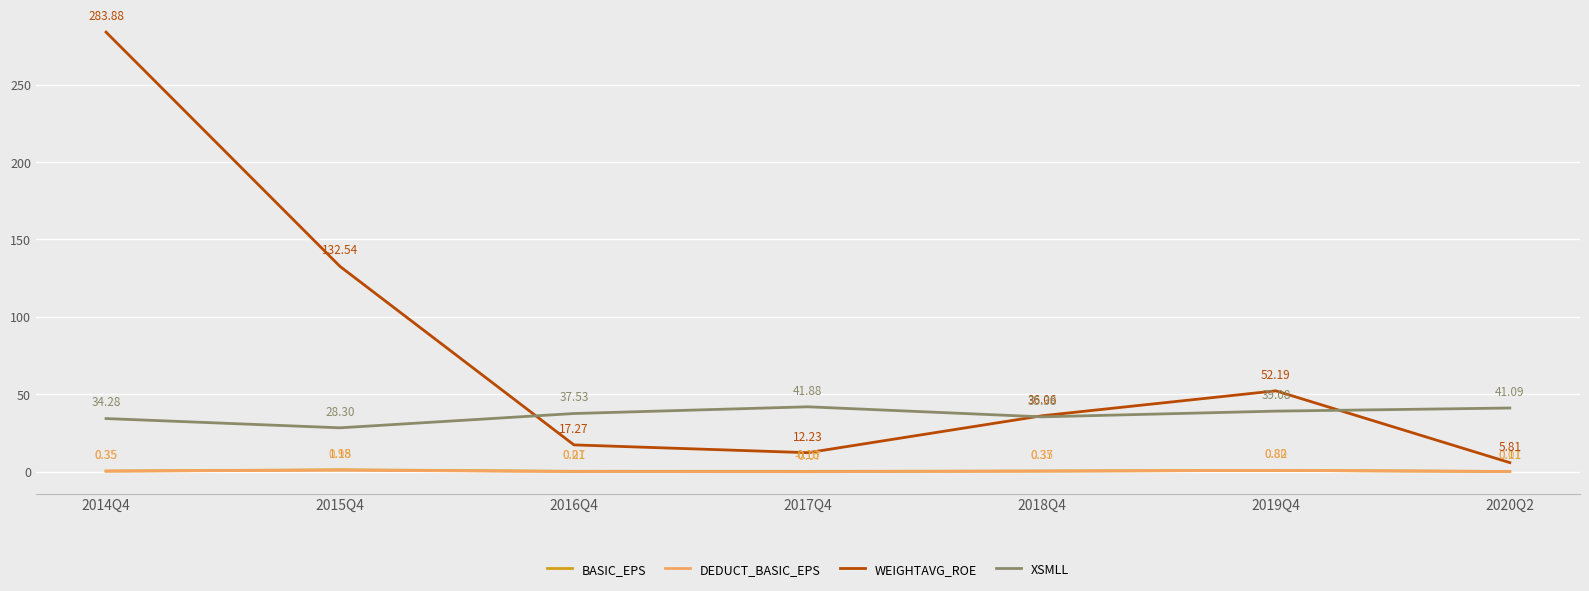

At which category does DEDUCT_BASIC_EPS reach its first local peak?

2015Q4